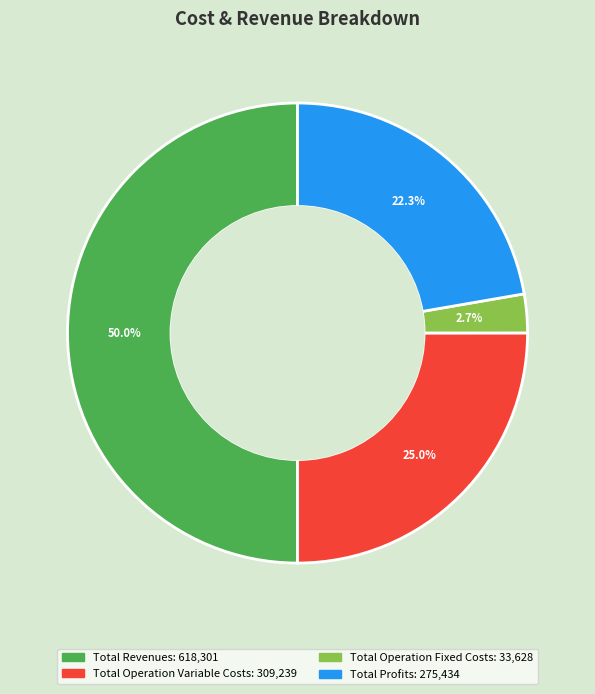

How many slices are in this pie chart?

4